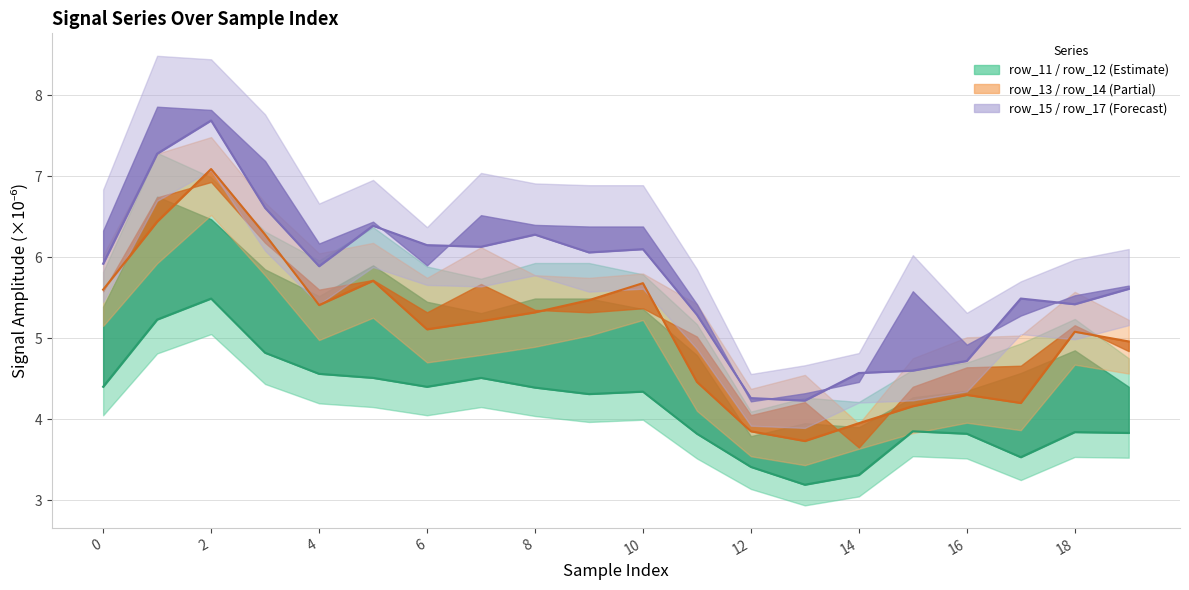

What is the spread (max minus min) of values at 16?

1.9